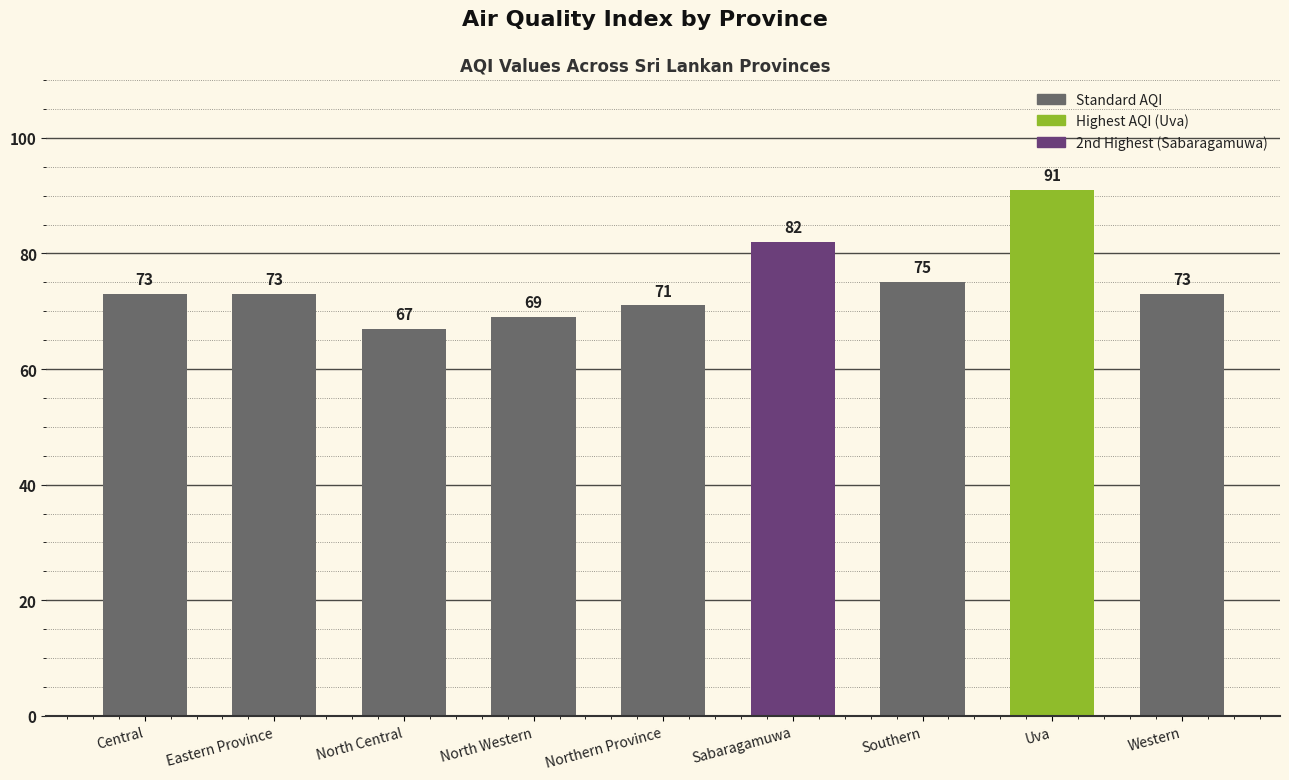

How many data points are less than 73?

3